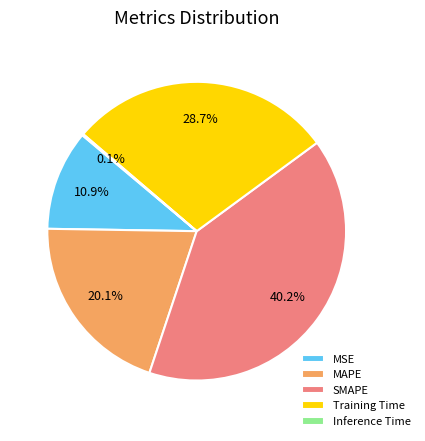

Is there a majority slice in this chart?

No